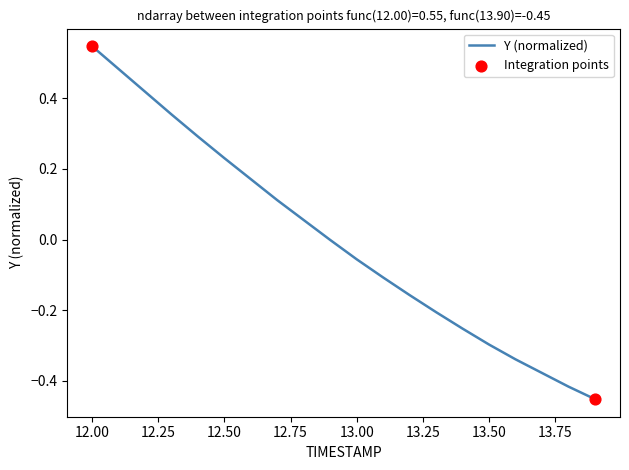

What is the difference between the maximum and minimum values?

1.0